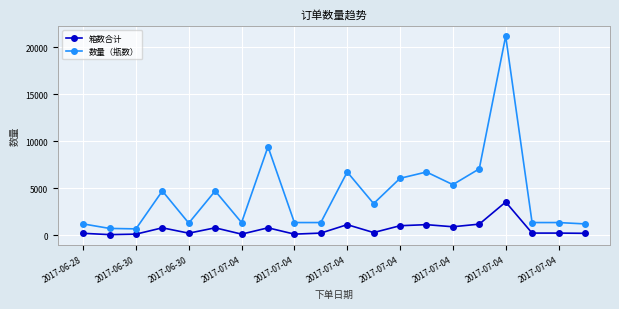

True or false: 箱数合计 has more than 1 interior local peaks.

True